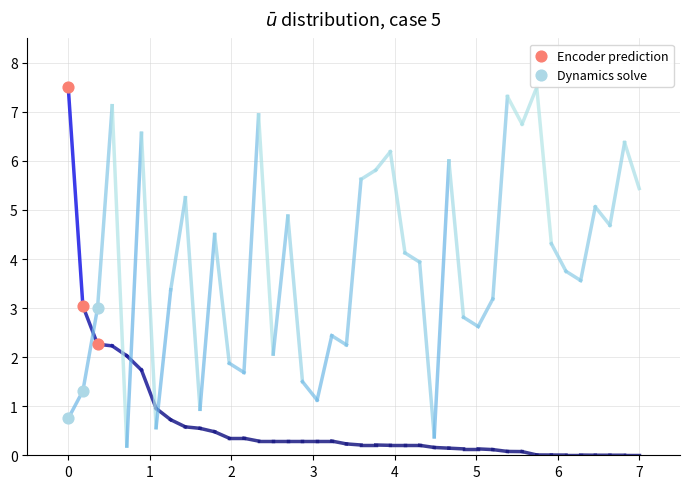

Which series reaches the maximum Y coordinate?

Encoder prediction